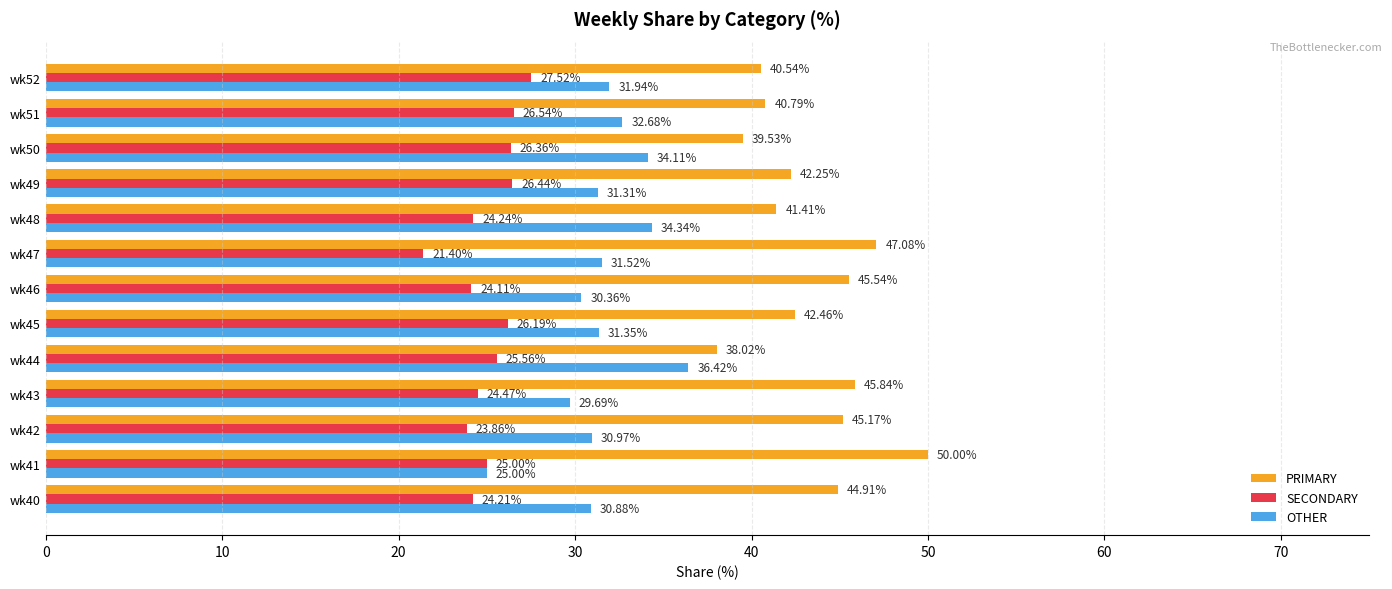

At how many categories does at least one series exceed 36?

13